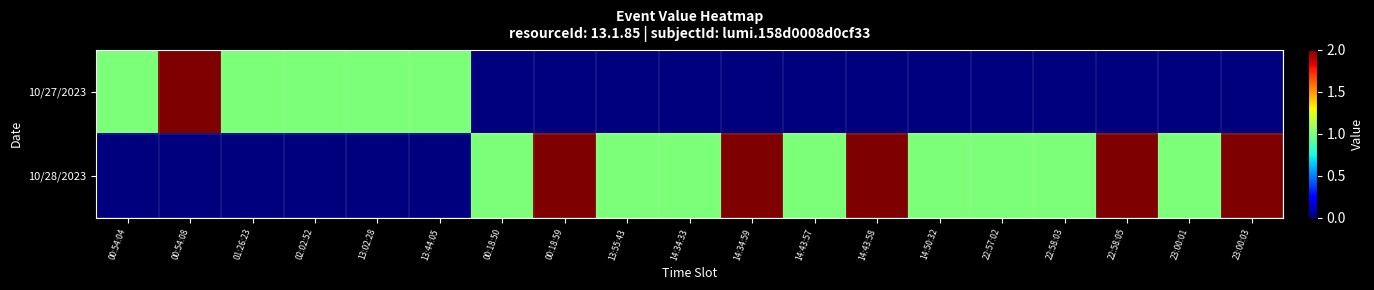

Reading right to left, what are all the values shown in this chart?

10/27/2023: 23:00:03=0	23:00:01=0	22:58:05=0	22:58:03=0	22:57:02=0	14:50:32=0	14:43:58=0	14:43:57=0	14:34:59=0	14:34:33=0	13:55:43=0	00:18:59=0	00:18:50=0	13:44:05=1	13:02:28=1	02:02:52=1	01:26:23=1	00:54:08=2	00:54:04=1
10/28/2023: 23:00:03=2	23:00:01=1	22:58:05=2	22:58:03=1	22:57:02=1	14:50:32=1	14:43:58=2	14:43:57=1	14:34:59=2	14:34:33=1	13:55:43=1	00:18:59=2	00:18:50=1	13:44:05=0	13:02:28=0	02:02:52=0	01:26:23=0	00:54:08=0	00:54:04=0